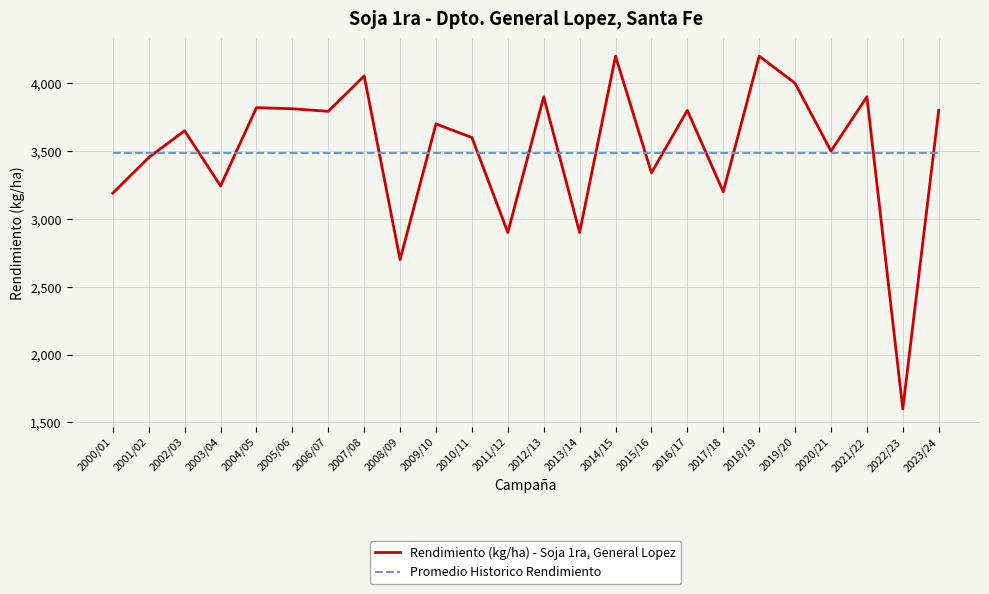

What is the maximum value shown in the chart?

4200.0